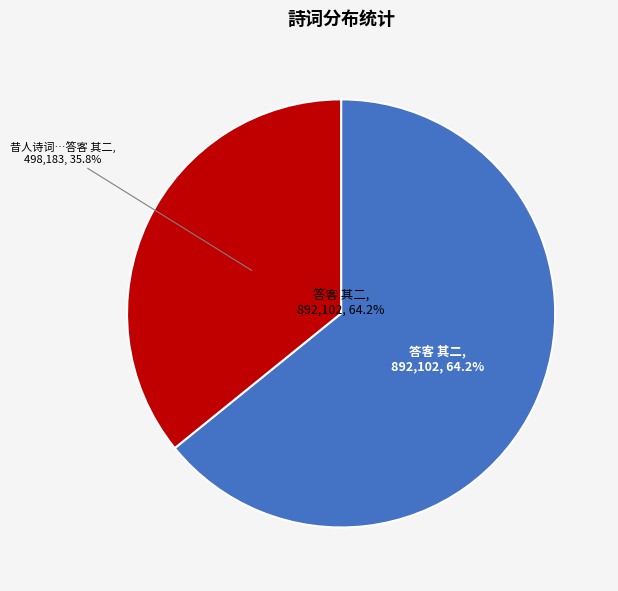

The 昔人诗词往往有用谢娘字相因已久不知其何指也余诗亦偶用之致来唐勒之疑戏占答客 其二 slice represents 51% of the pie. True or false?

False